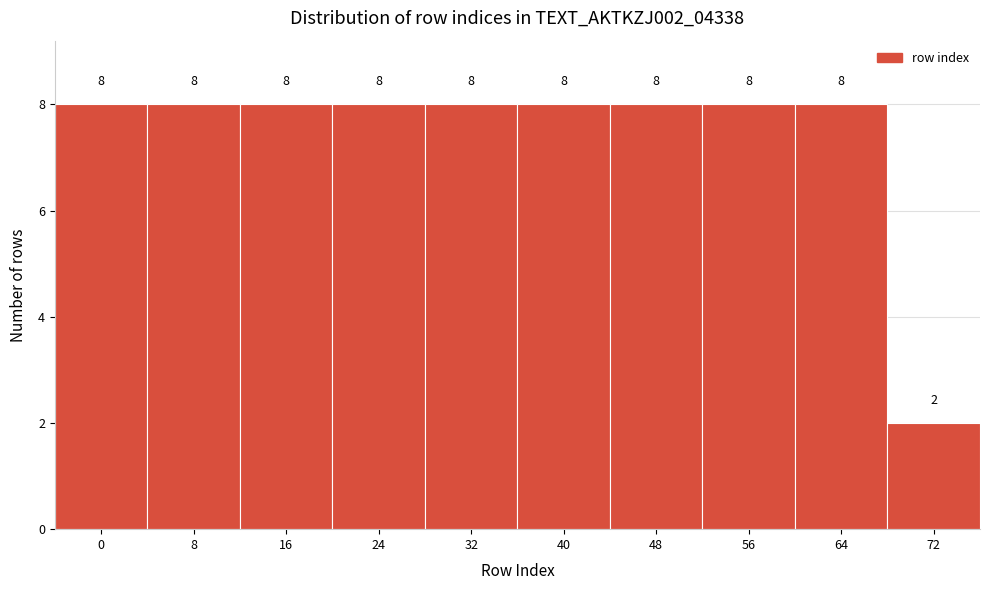

Reading left to right, extract all data points from this chart.

8	8	8	8	8	8	8	8	8	2